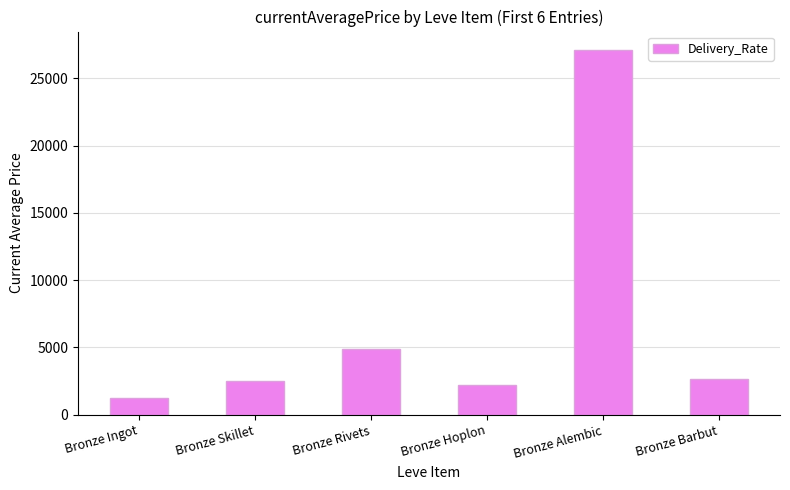

The chart shows a value of 4057.4 at Bronze Skillet. True or false?

False